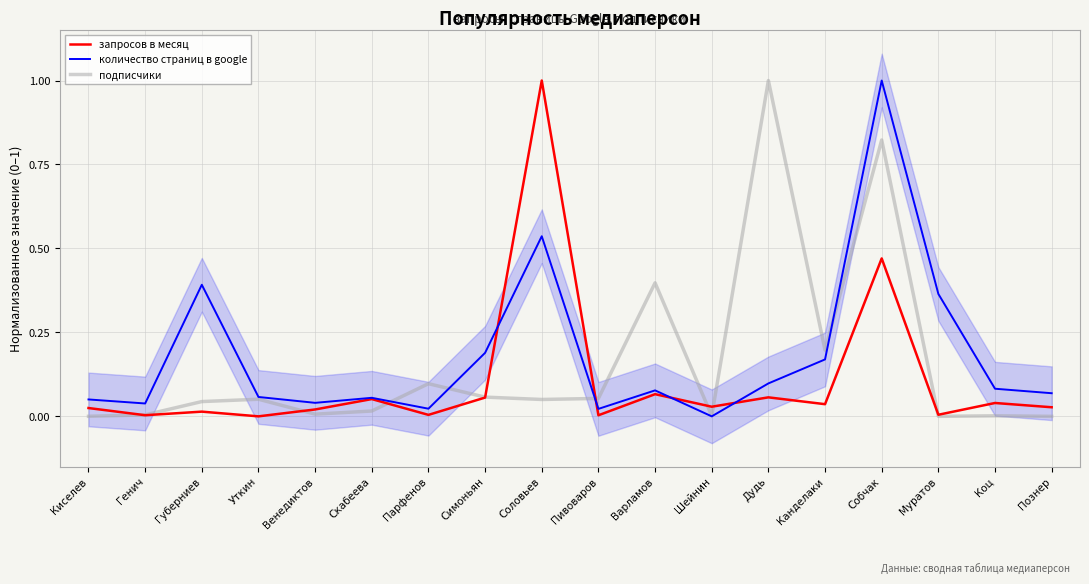

Which series has the largest total across all categories?

количество страниц в google